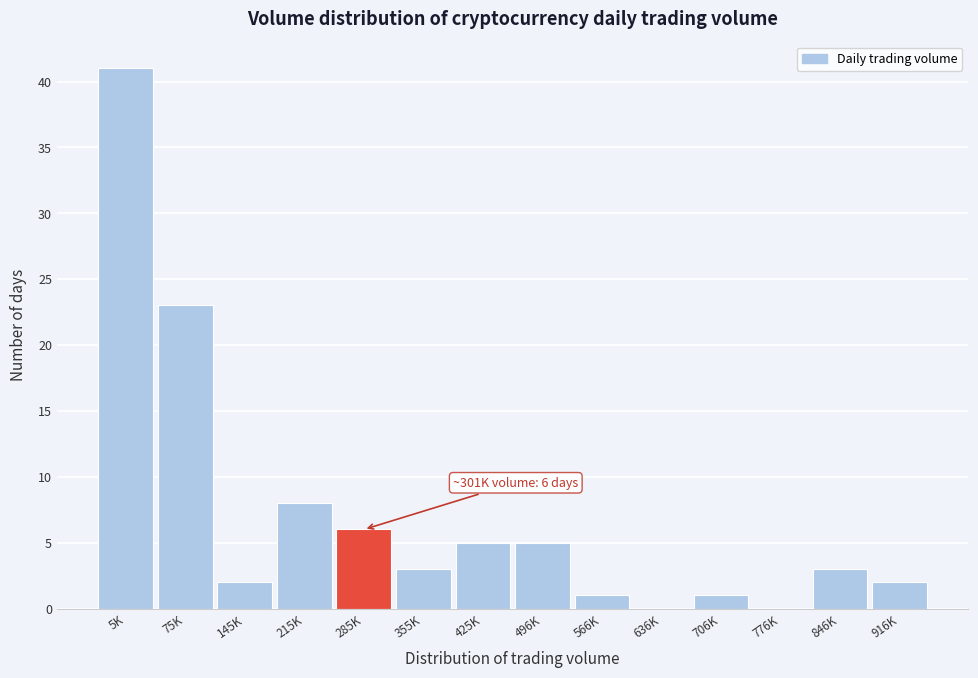

Reading right to left, extract all data points from this chart.

916K=2	846K=3	776K=0	706K=1	636K=0	566K=1	496K=5	425K=5	355K=3	285K=6	215K=8	145K=2	75K=23	5K=41